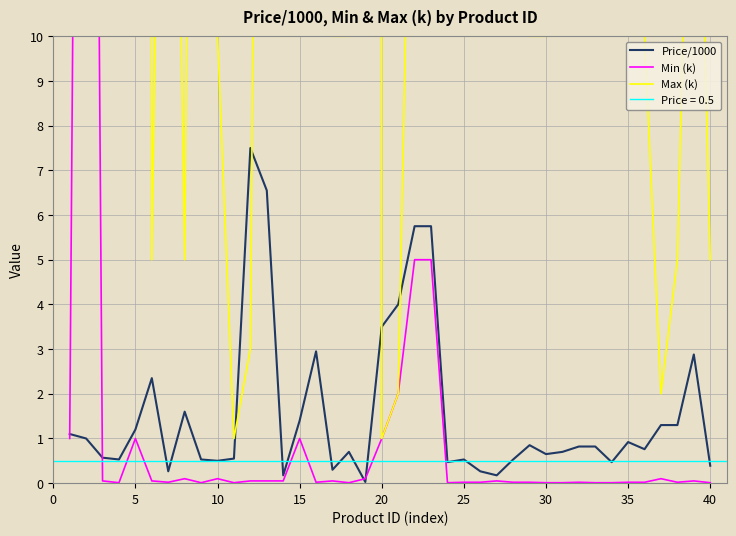

After their last crossing, which series has the higher values: Price/1000 or Max (k)?

Max (k)